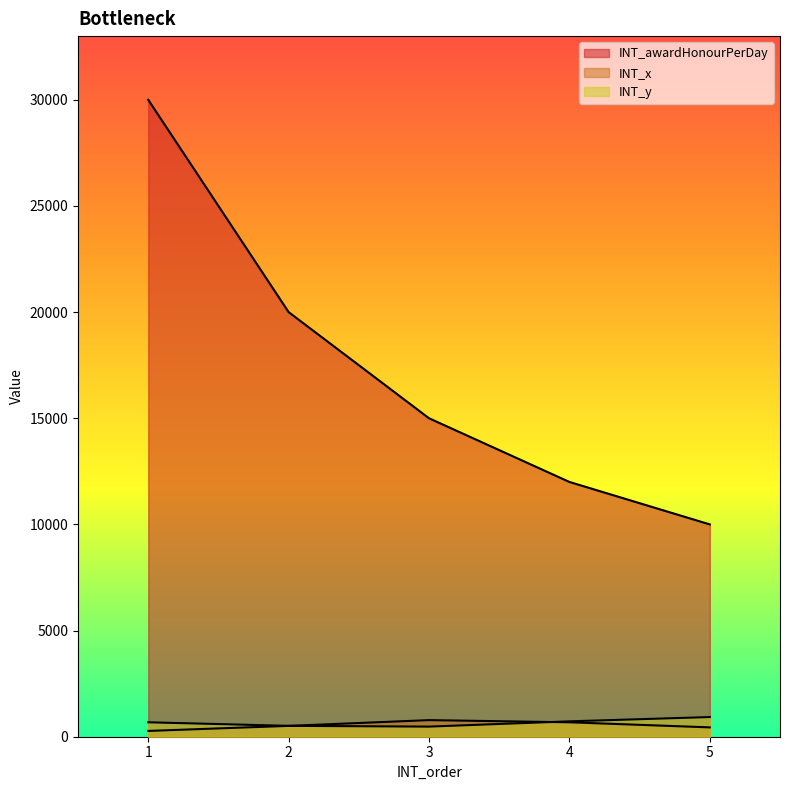

Reading left to right, transcribe all the data shown in this chart.

INT_awardHonourPerDay: 1=30000	2=20000	3=15000	4=12000	5=10000
INT_x: 1=273	2=510	3=782	4=680	5=440
INT_y: 1=680	2=512	3=476	4=724	5=926